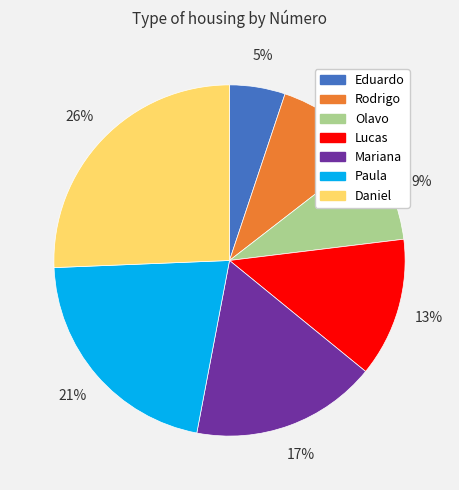

Which slice is the smallest?

Eduardo